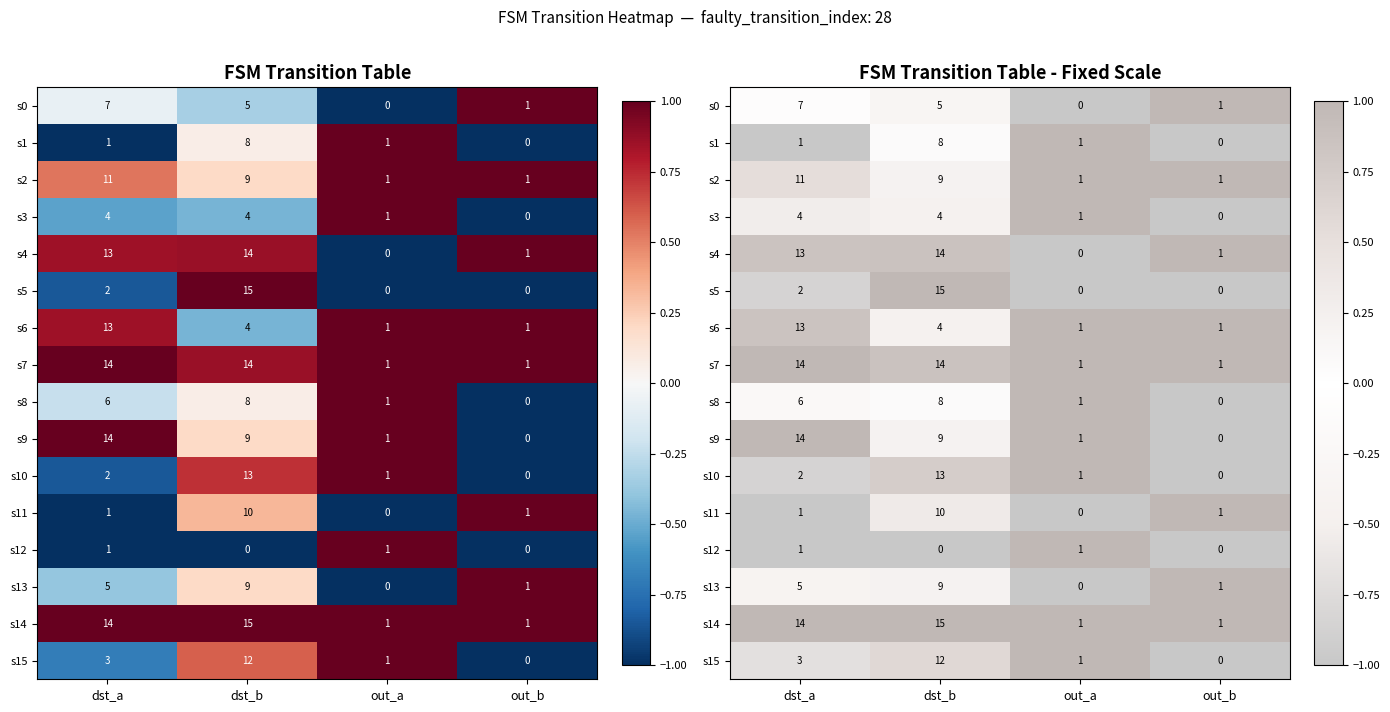

How many categories are shown in the chart?

4